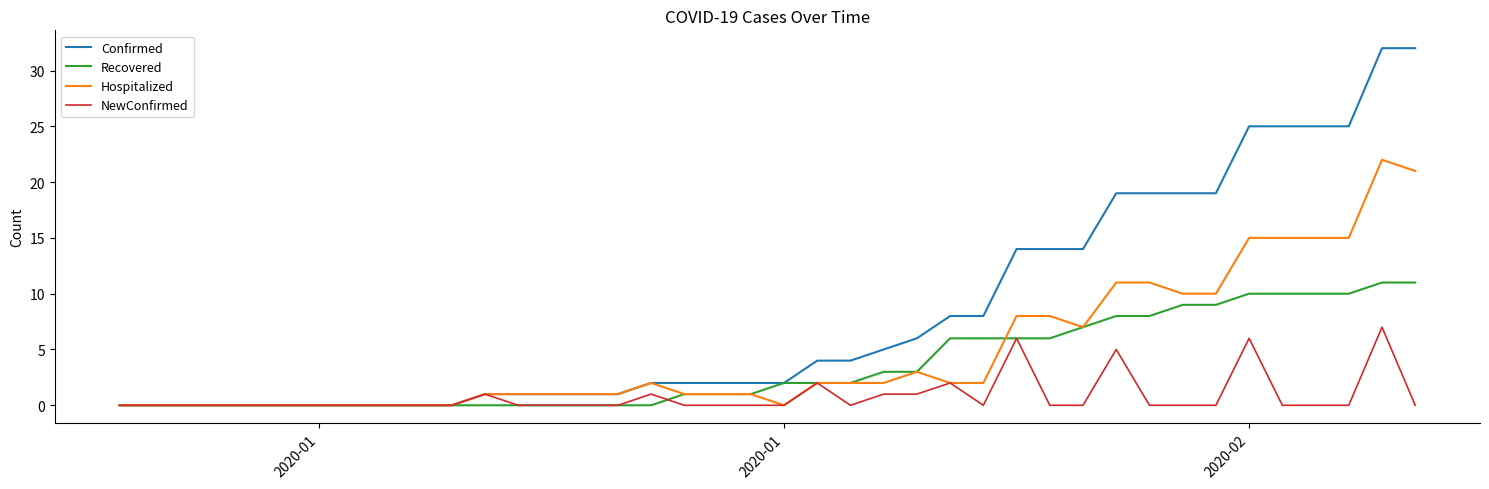

What is the highest value of the Hospitalized series?

22